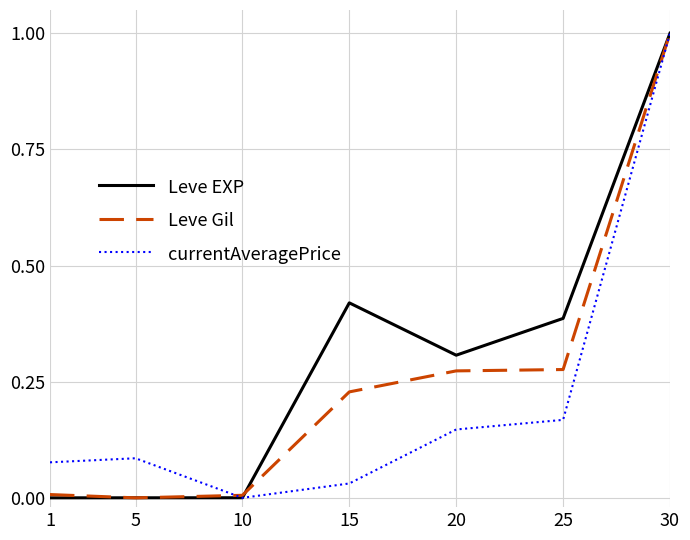

At which category is the sum across all series the highest?

30